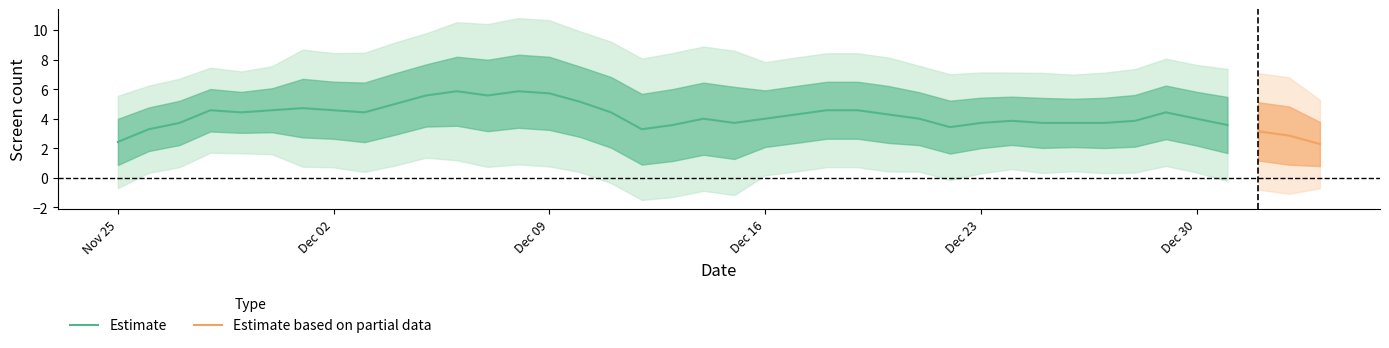

Where is the first local minimum?

5